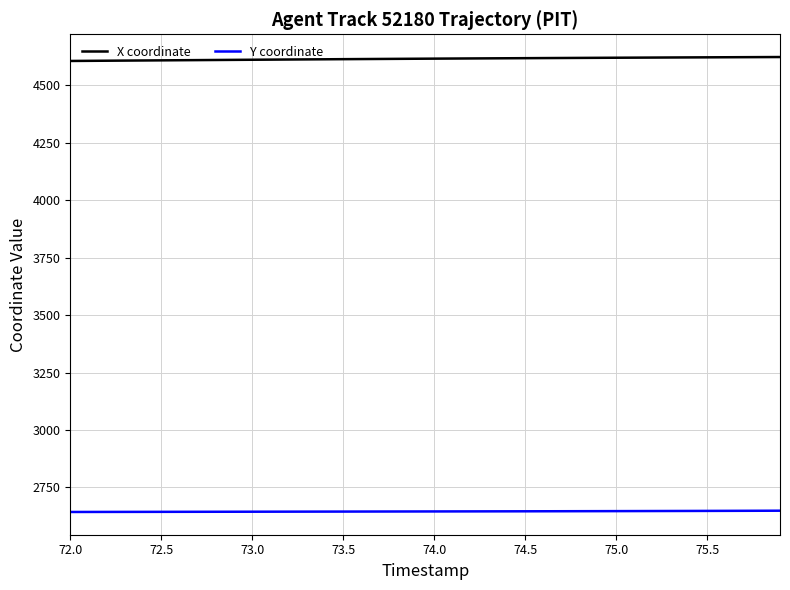

List the series in order of their peak value, highest first.

X coordinate, Y coordinate